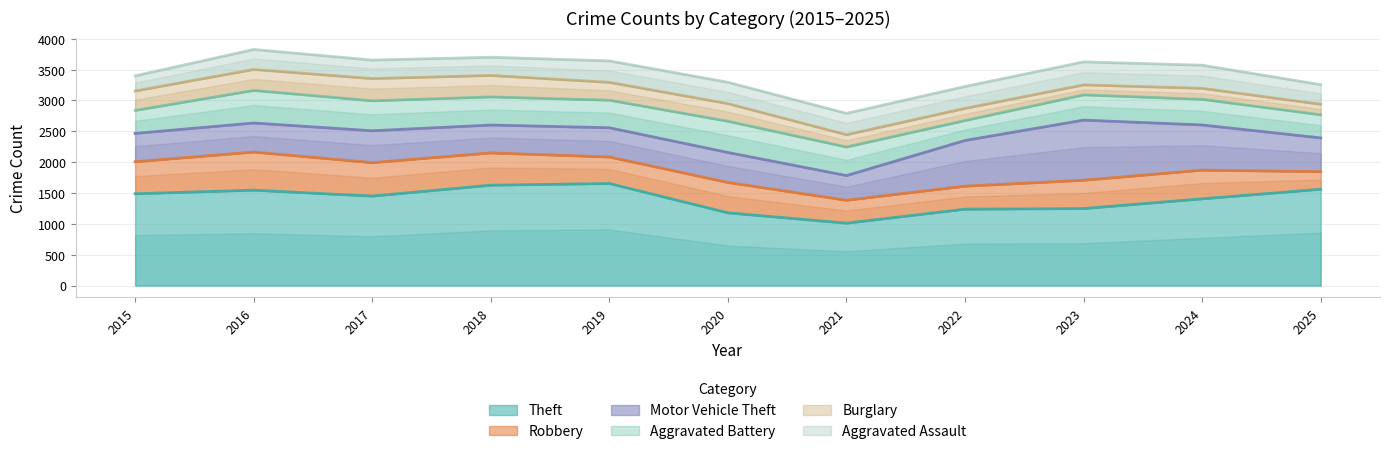

In Aggravated Assault, how many points are lower than both neighbors (excluding endpoints)?

1